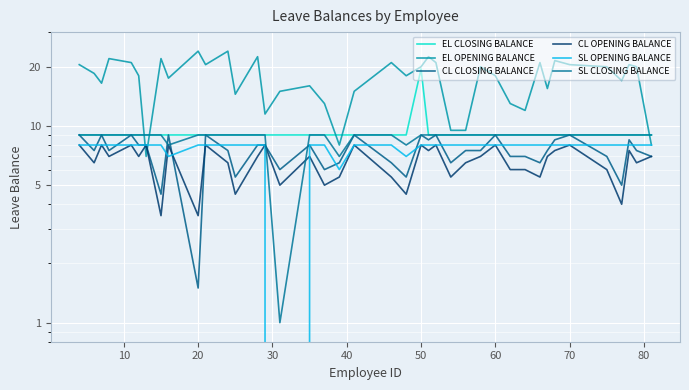

What is the spread (max minus min) of values at 39?

2.0